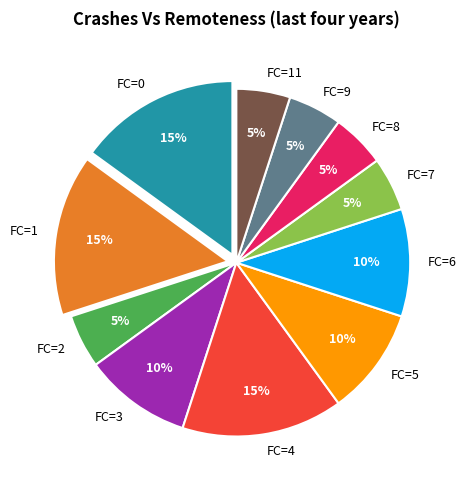

The FC=0 slice represents 27% of the pie. True or false?

False